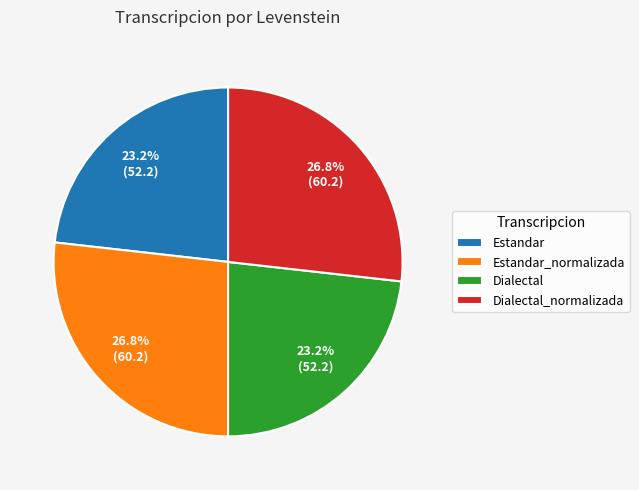

Between Dialectal_normalizada and Estandar, which is larger?

Dialectal_normalizada